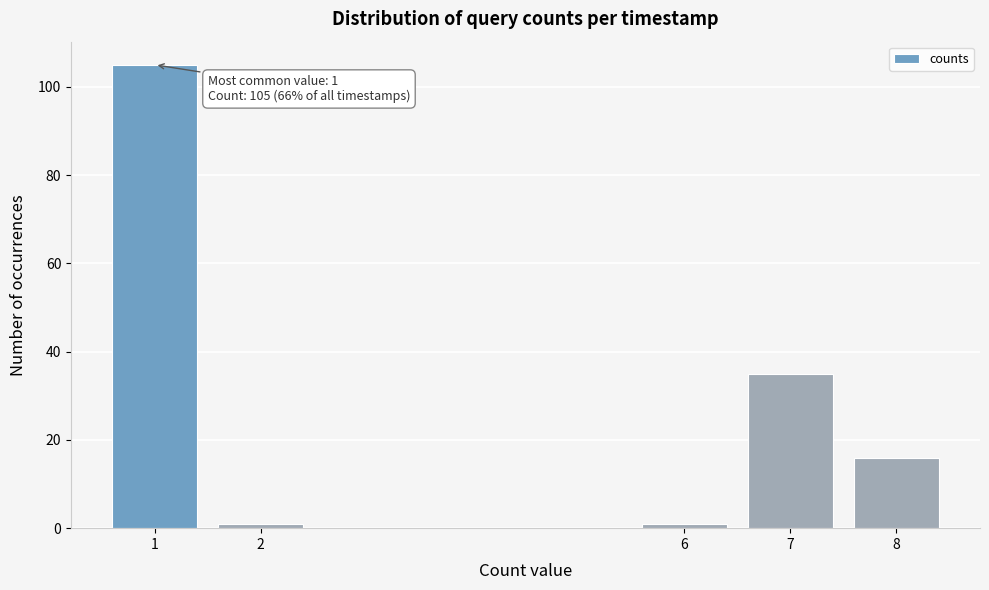

Reading left to right, what are all the values shown in this chart?

105	1	1	35	16